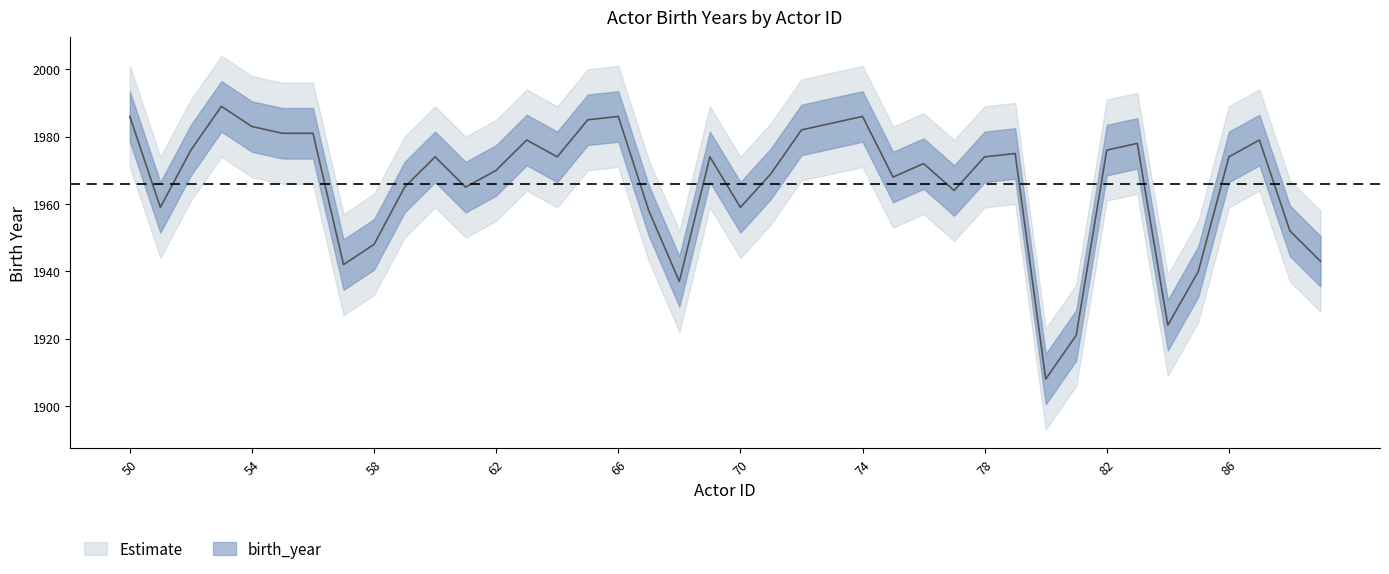

What is the smallest value displayed?

1908